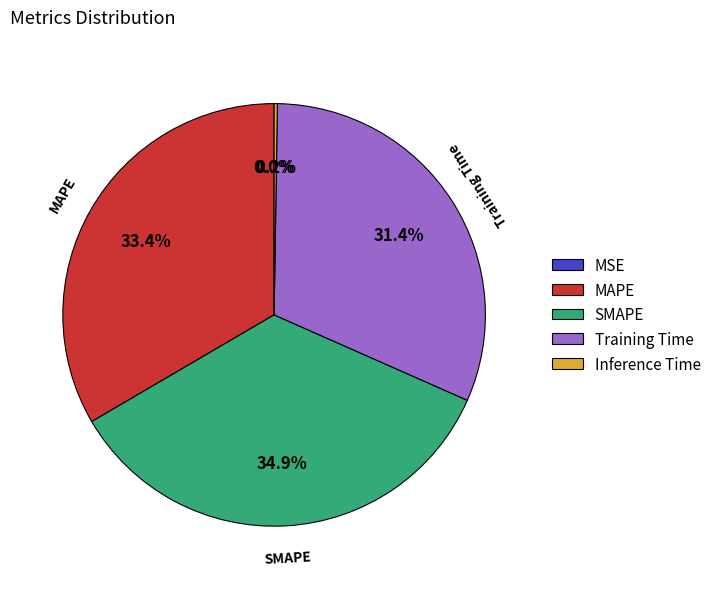

What portion of the pie excludes SMAPE?

65.1%